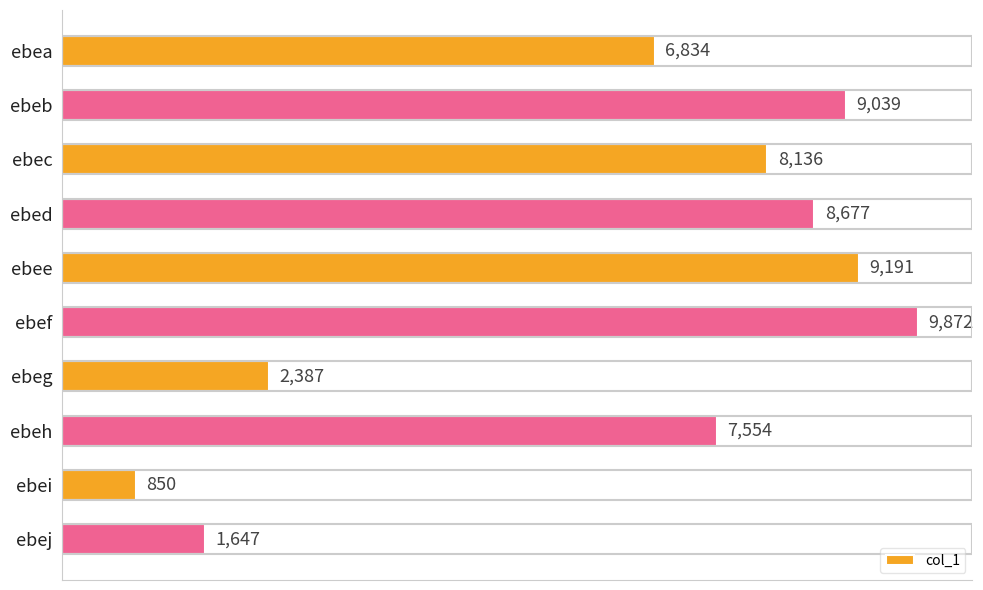

Reading top to bottom, transcribe all the data shown in this chart.

ebea=6834	ebeb=9039	ebec=8136	ebed=8677	ebee=9191	ebef=9872	ebeg=2387	ebeh=7554	ebei=850	ebej=1647